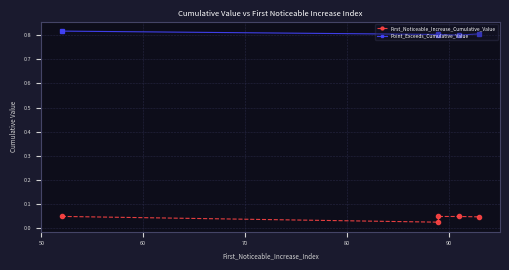

The value of First_Noticeable_Increase_Cumulative_Value at 50 is 0.0. True or false?

False